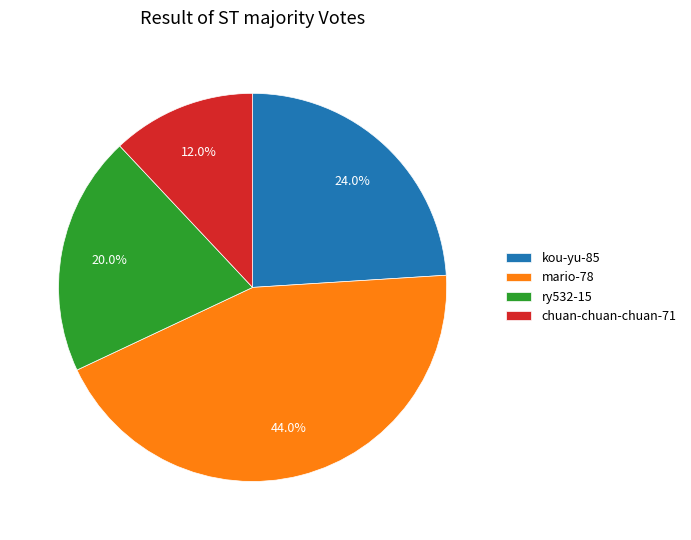

Is it true that kou-yu-85 is 31% of the pie?

False